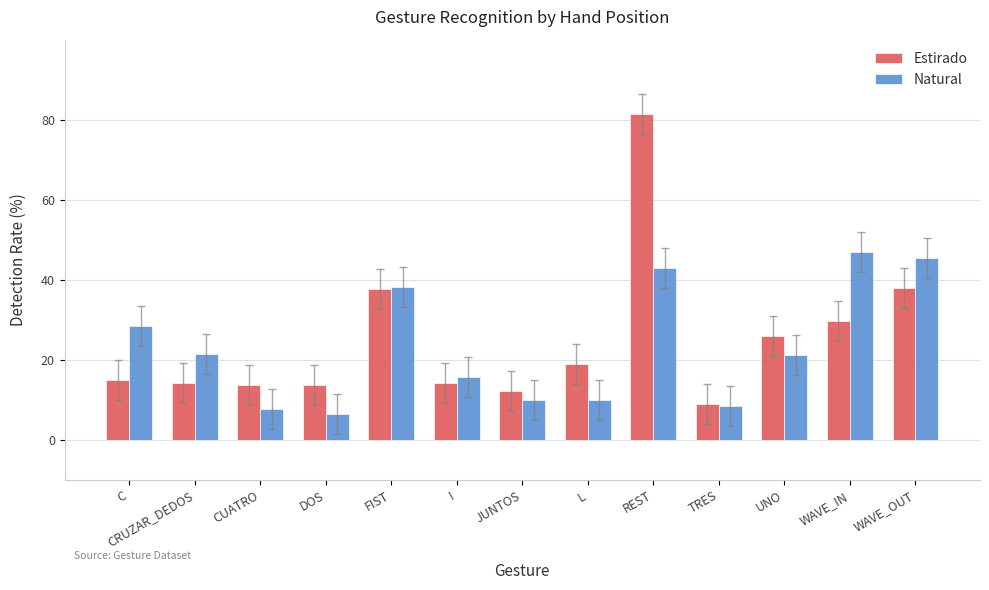

At how many categories does at least one series exceed 40?

3